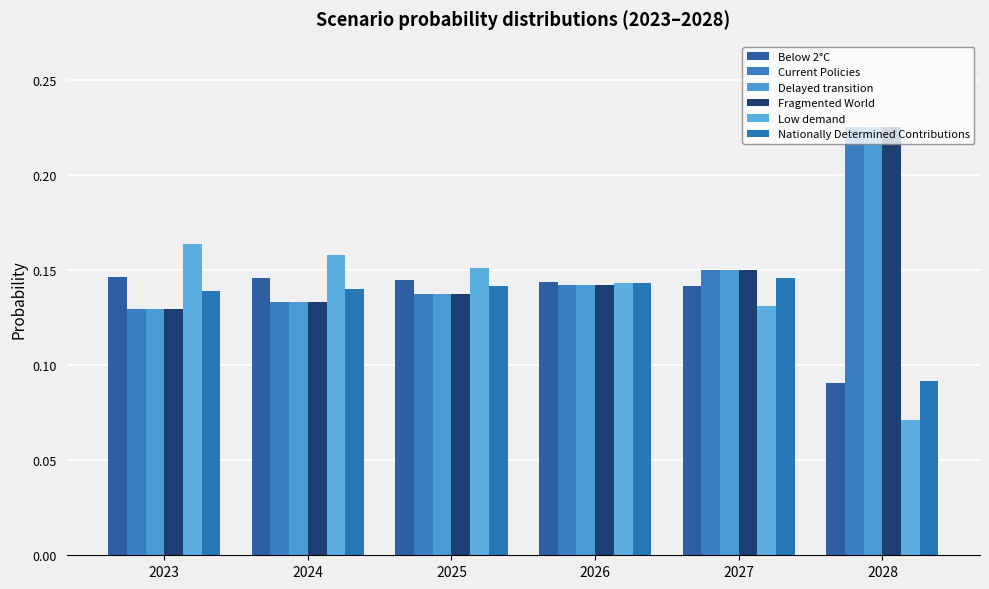

What is the minimum value shown in the chart?

0.1